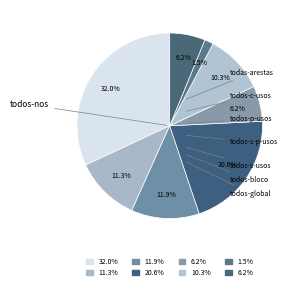

How many slices are in this pie chart?

8